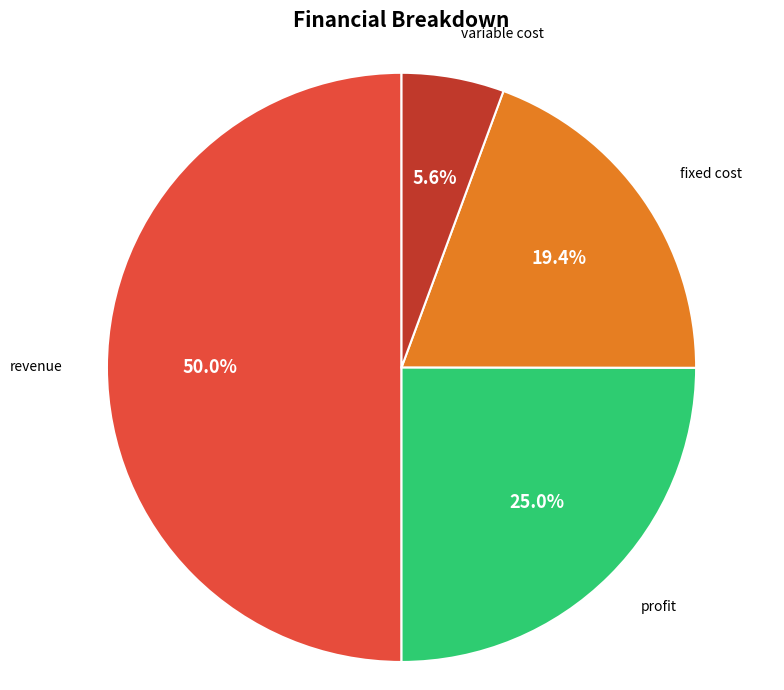

The variable cost slice represents 16% of the pie. True or false?

False